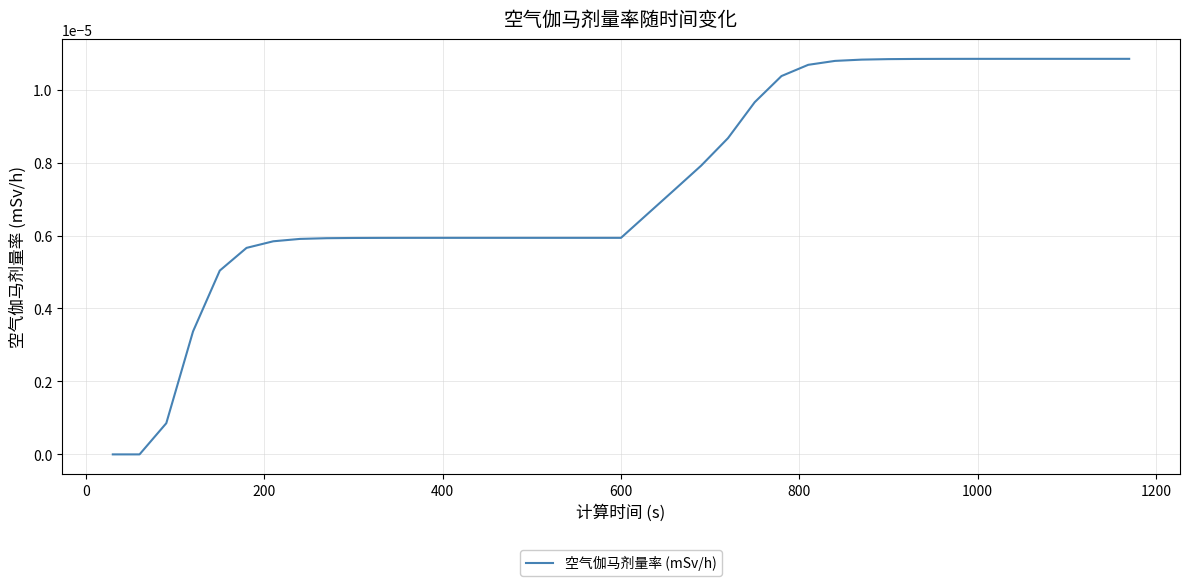

Does the chart have visible grid lines?

Yes